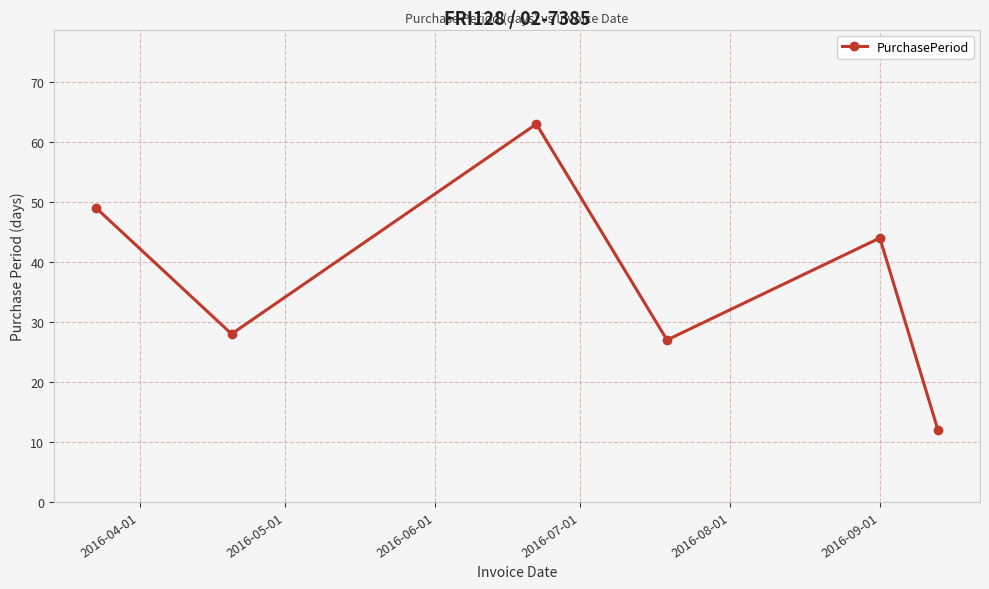

What is the average value?

37